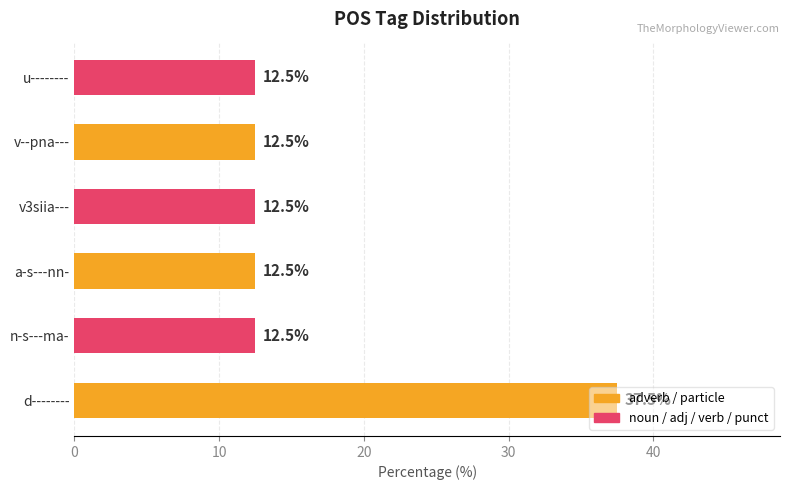

What is the minimum value shown in the chart?

12.5